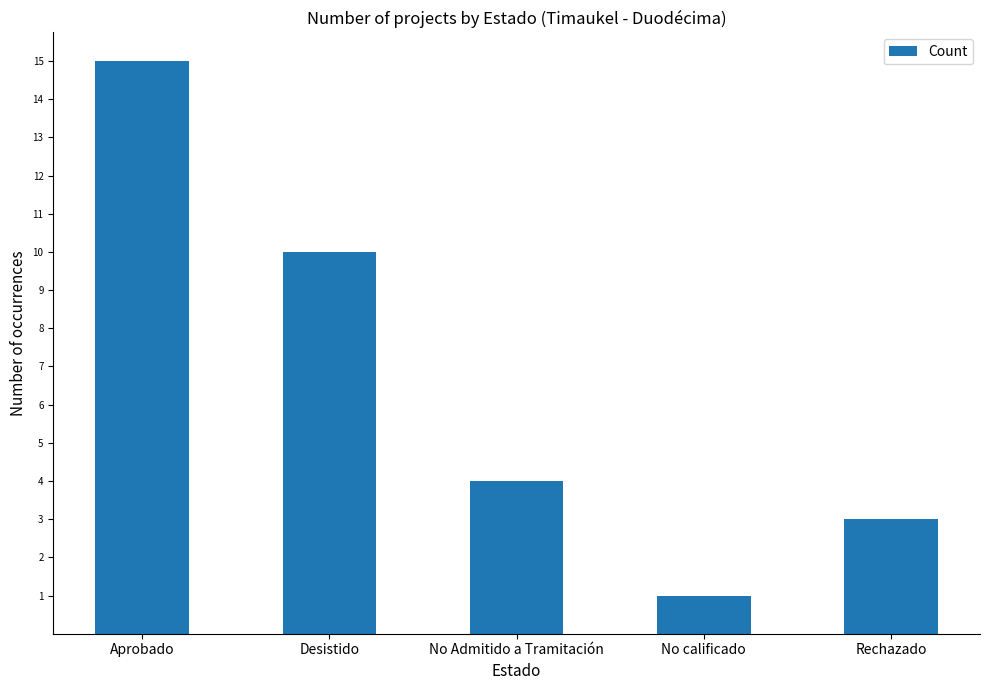

Reading left to right, transcribe all the data shown in this chart.

15	10	4	1	3